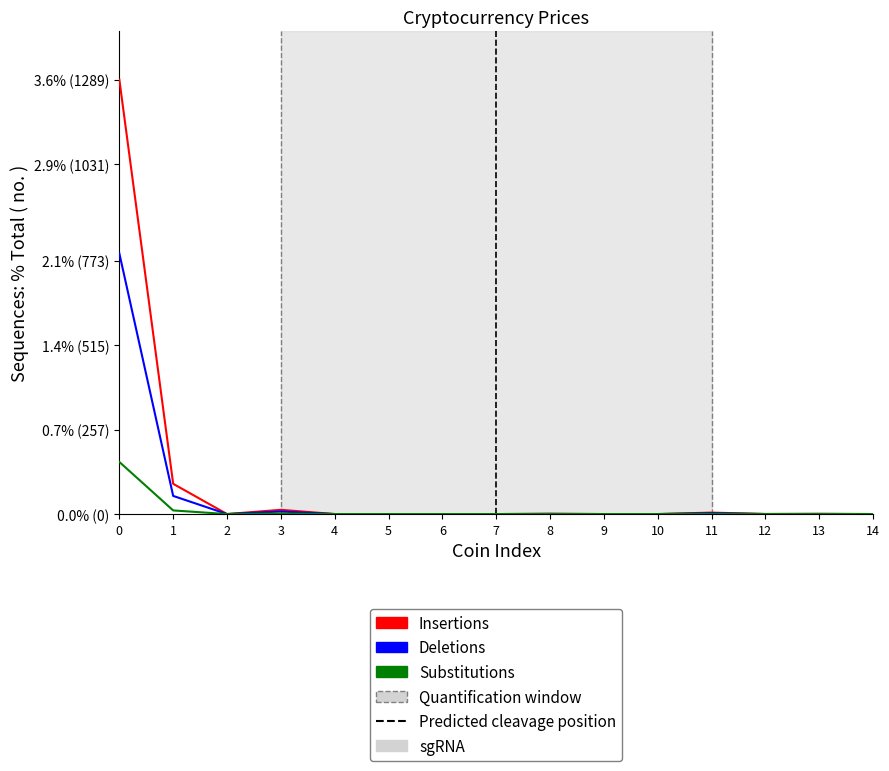

Where is Substitutions nearest to the value 0?

7